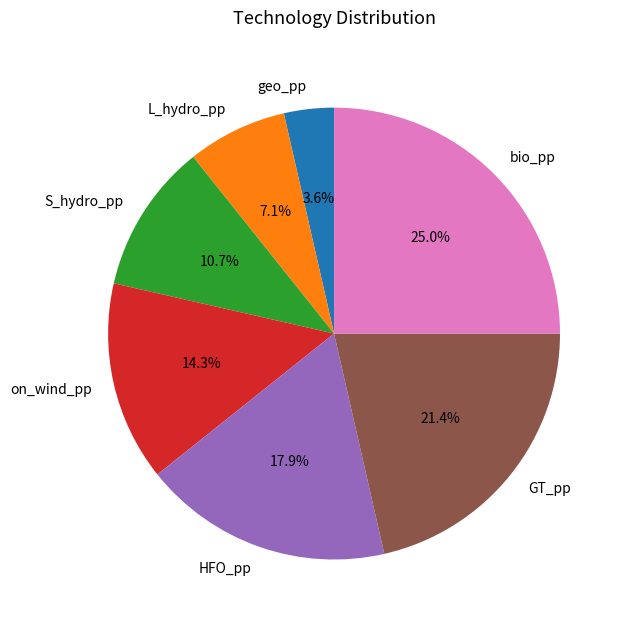

The L_hydro_pp slice represents 18% of the pie. True or false?

False